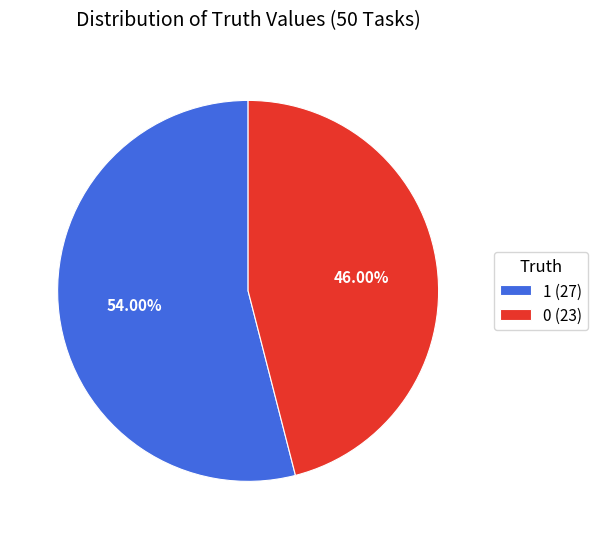

To the nearest percent, what is the combined percentage of 1 and 0?

100%